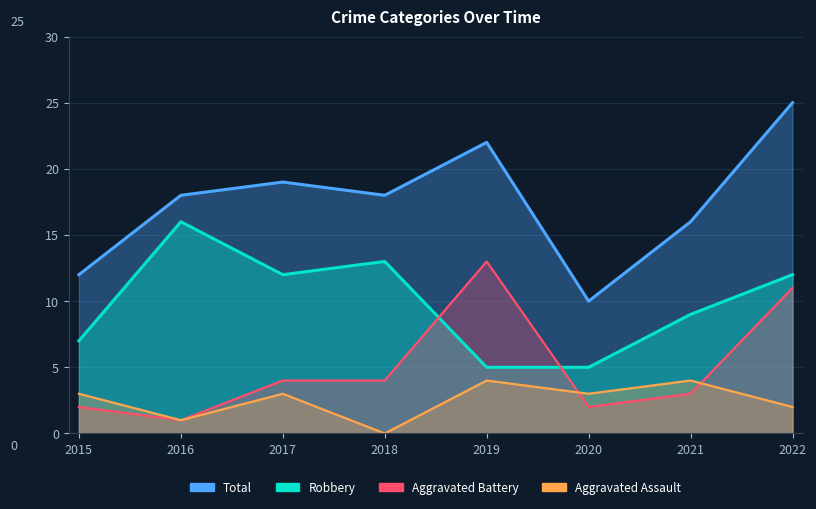

Which series has the widest spread of values?

Total